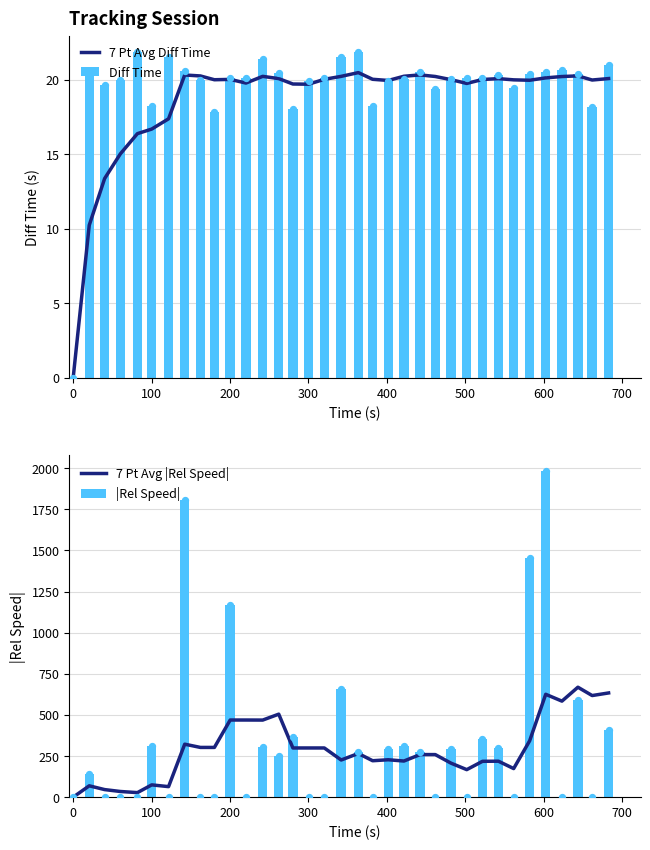

Which series has the largest Y range (max minus min)?

|Rel Speed|